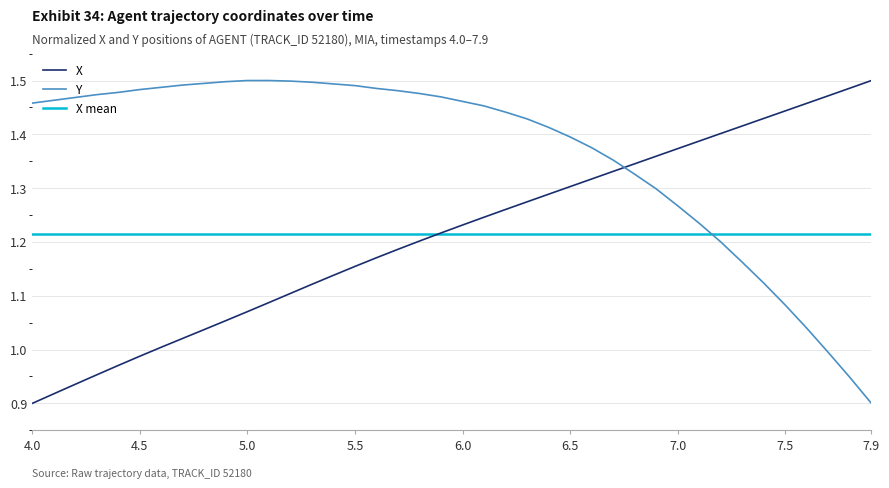

Is the value of Y at 7.0 greater than the value of X at 6.7?

No